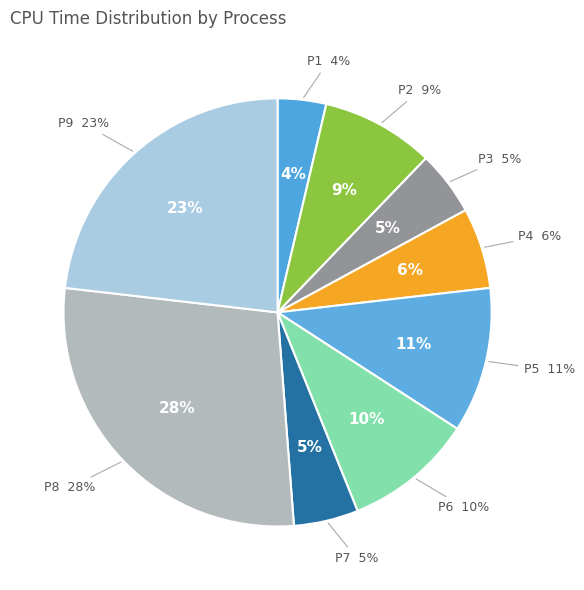

What percentage is NOT represented by P8?

72.0%